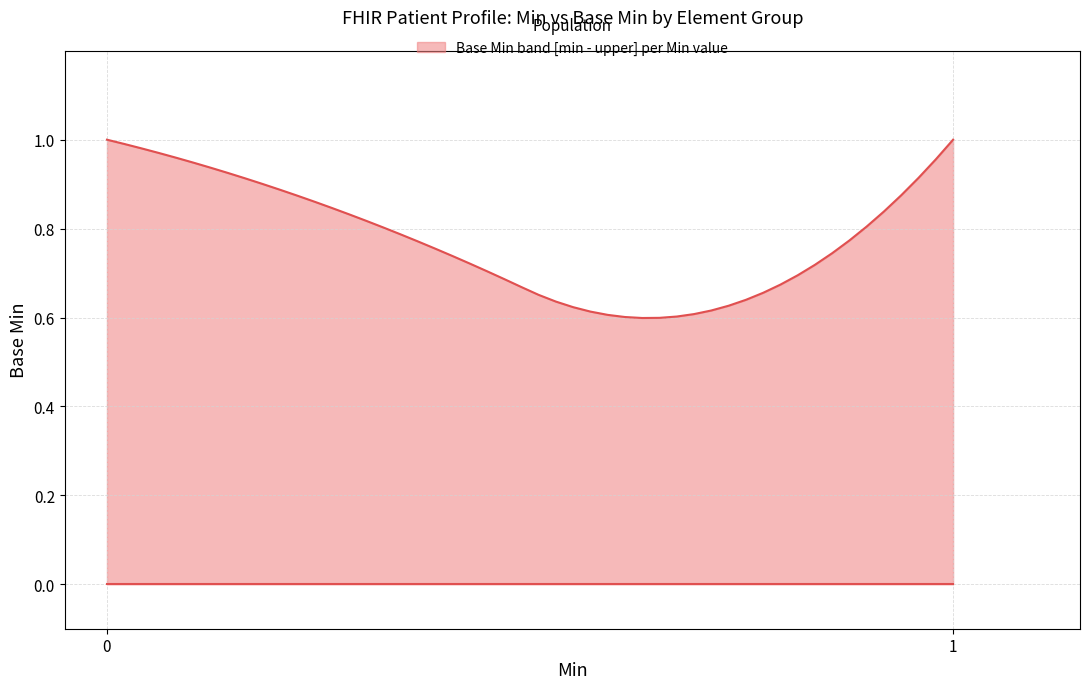

What is the difference between the maximum and minimum values?

0.4